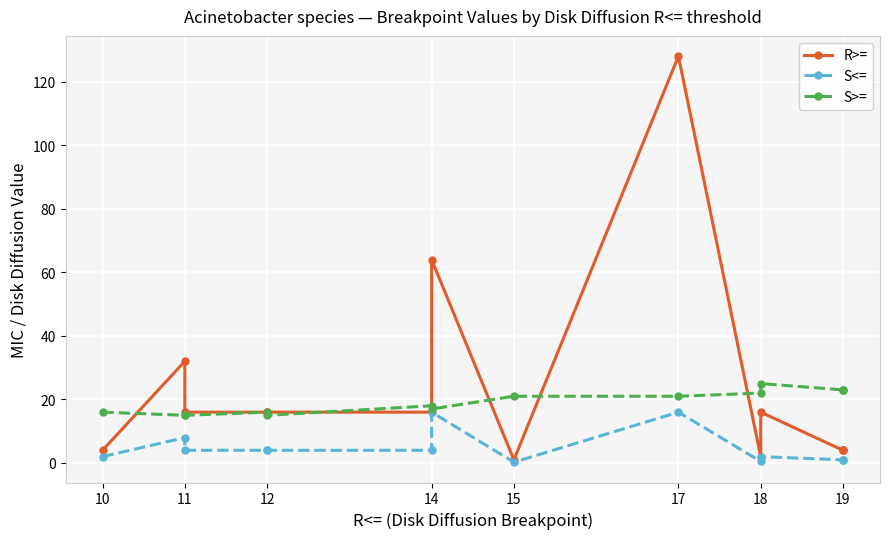

Which series changed the most between 8 and 11?

R>=